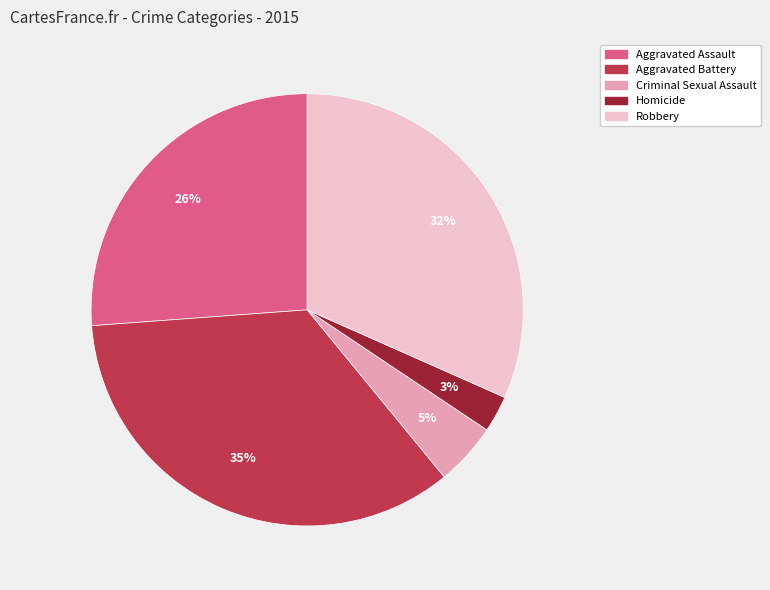

Is there a majority slice in this chart?

No